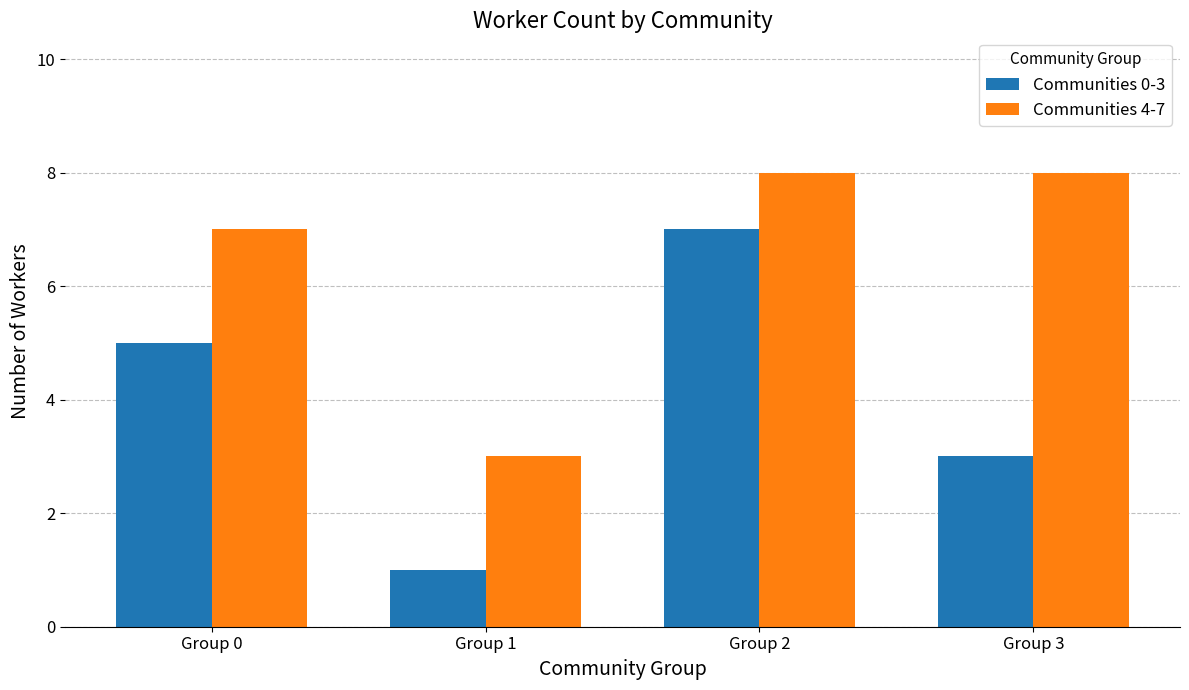

The Communities 0-3 series shows 1 at Group 1. True or false?

True